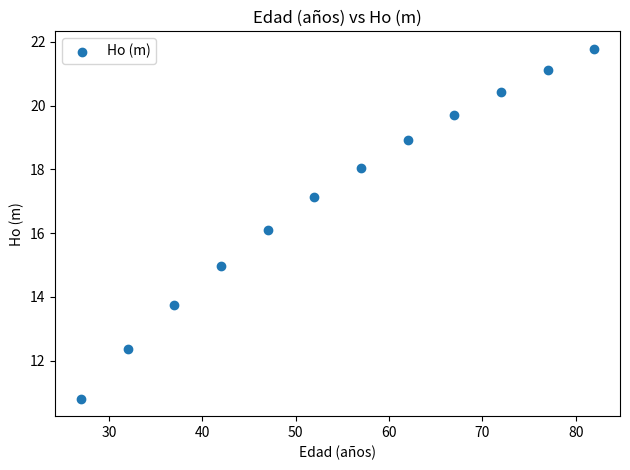

What is the range of Y values (max minus min)?

11.0